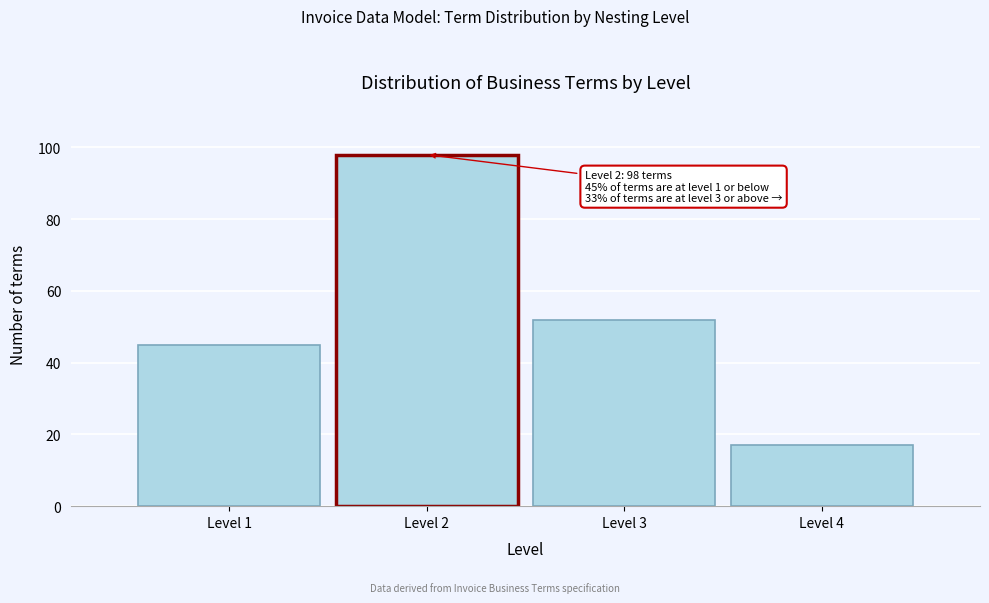

Reading left to right, list all the values displayed in this chart.

Level 1=45	Level 2=98	Level 3=52	Level 4=17